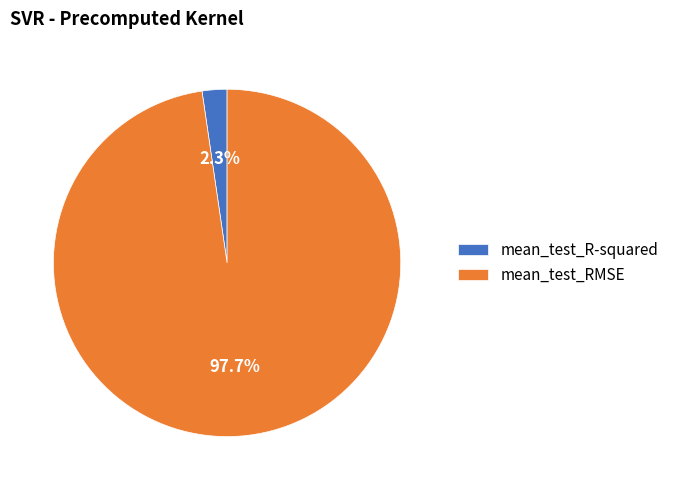

How many slices are in this pie chart?

2